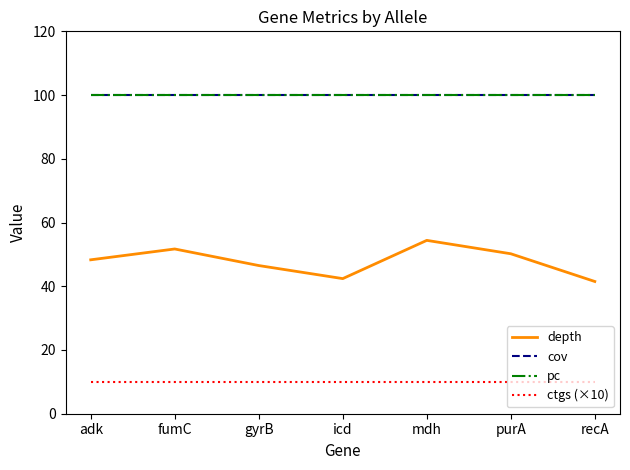

What is the value of the pc point at the 4th from the left?

100.0